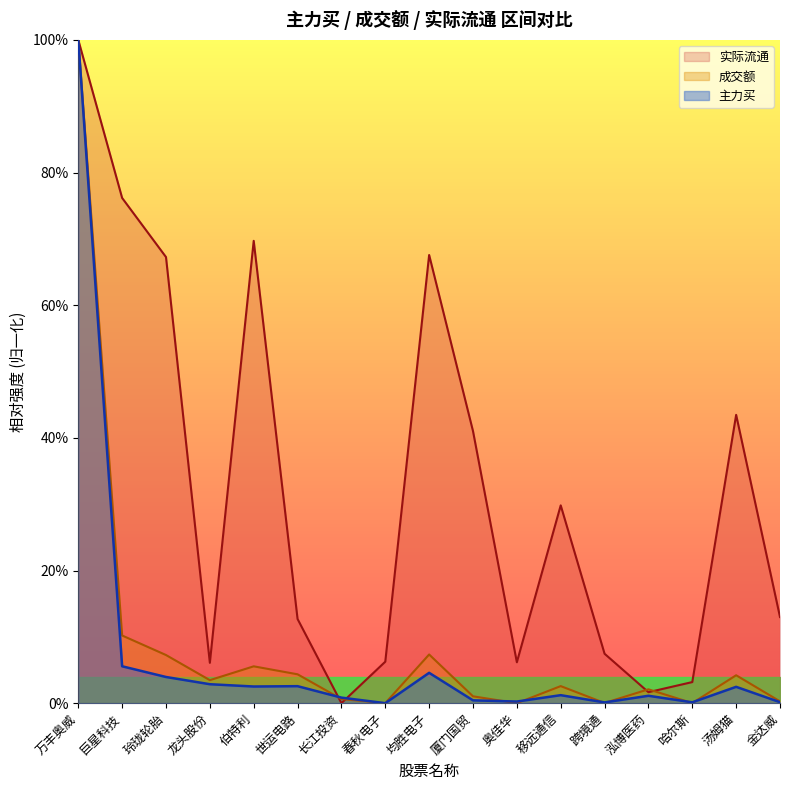

What is the sum of the 成交额 values at 厦门国贸 and 世运电路?

5.4